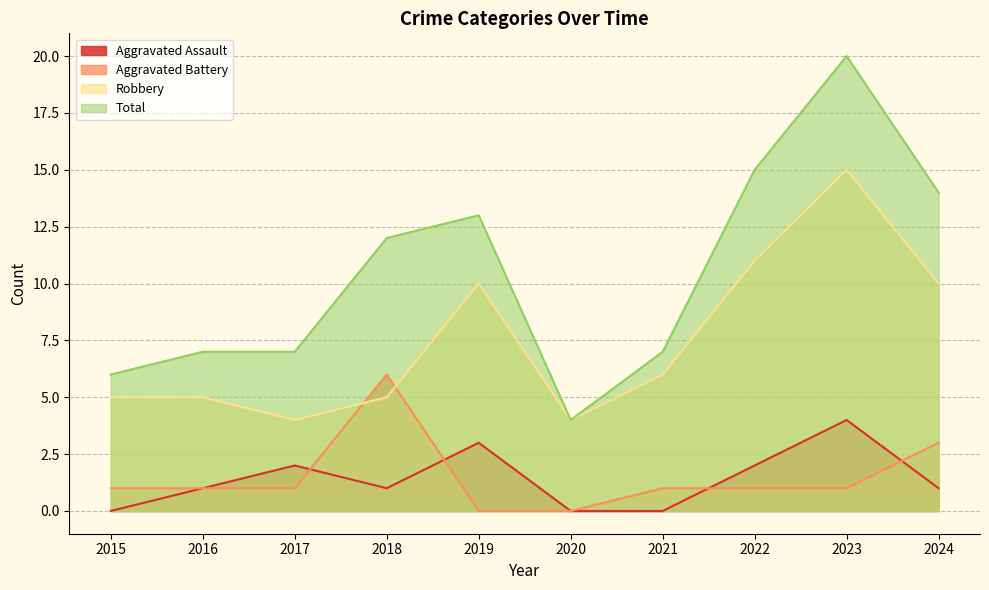

What is the average value of the Aggravated Assault series?

1